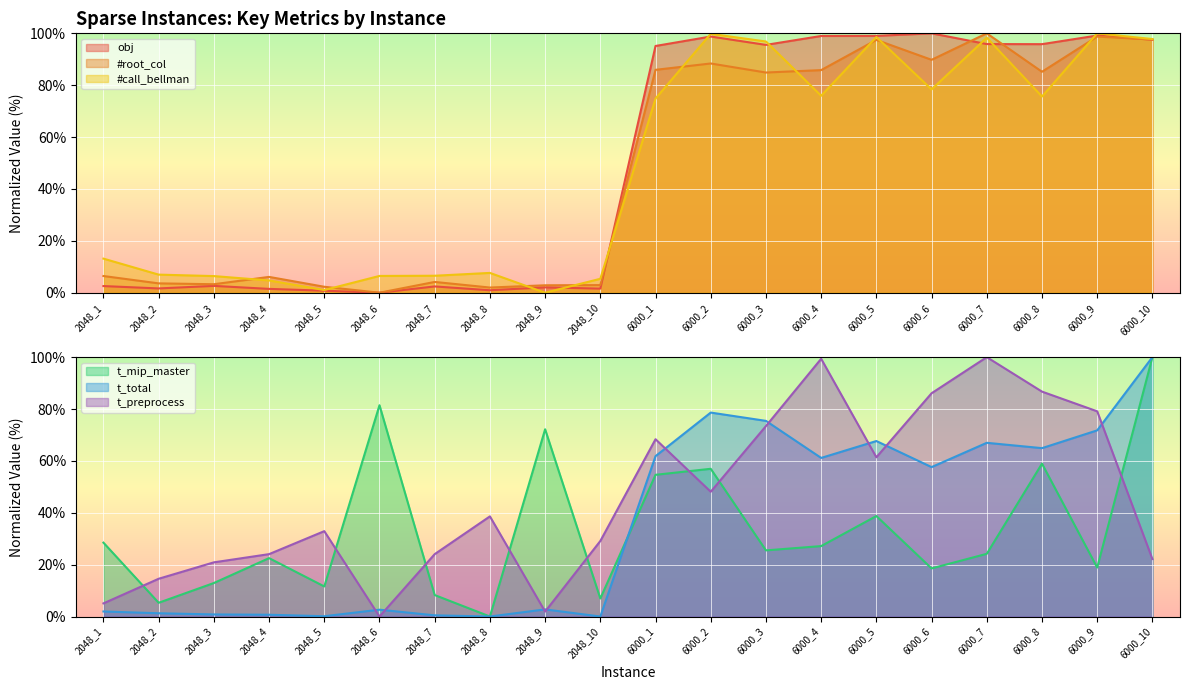

Which series has the largest total across all categories?

obj